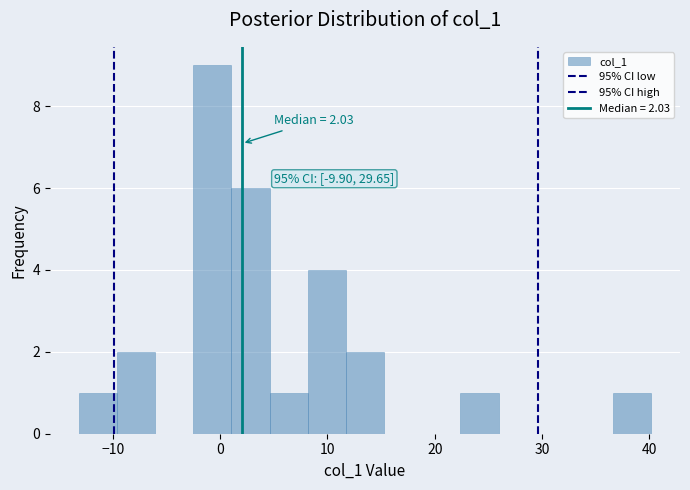

Around what value on the x-axis is the tallest bar? Give the approximate position of its centre, as read against the axis.

-1